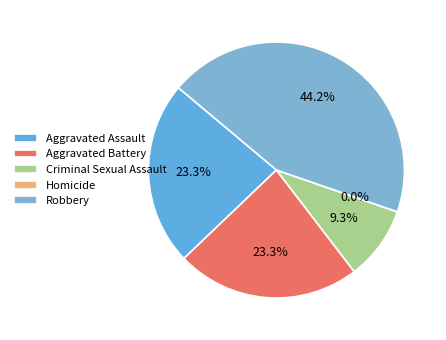

Do Aggravated Assault and Criminal Sexual Assault together represent more than half of the pie?

No